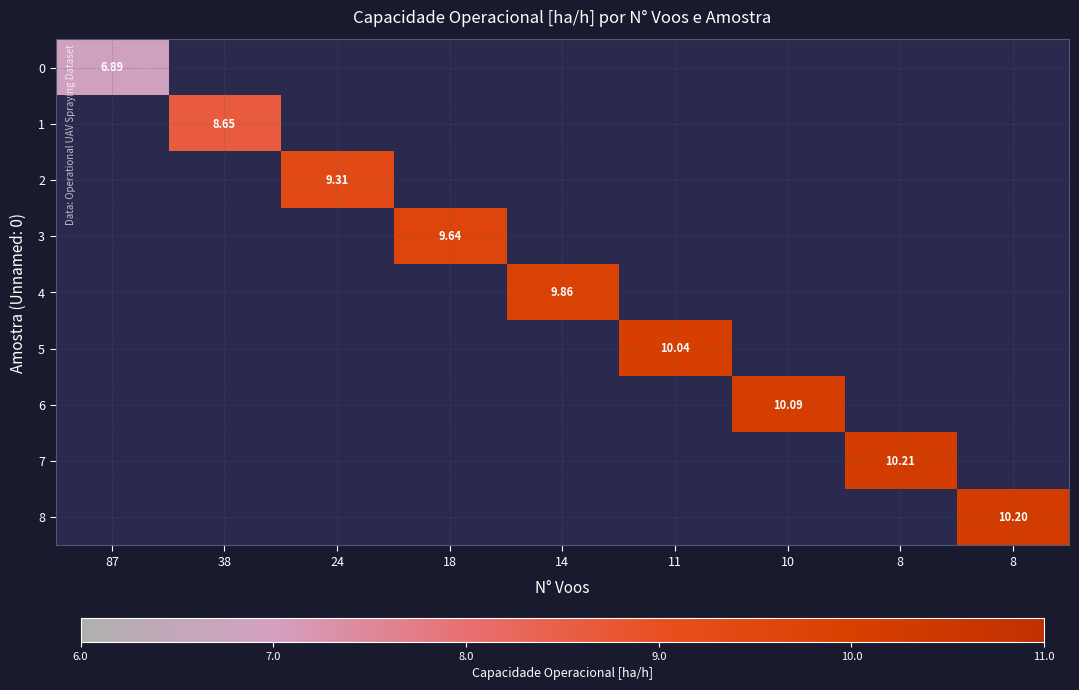

How many positive values does the 1 series have?

1